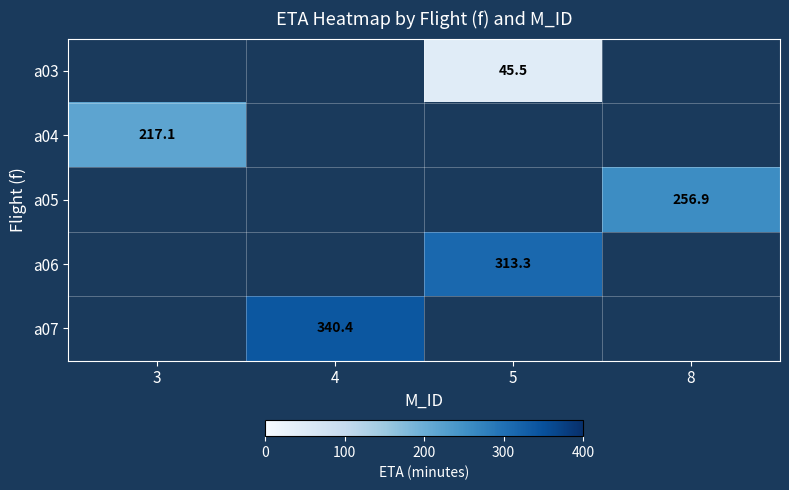

Between 3 and 4, which is larger?

4